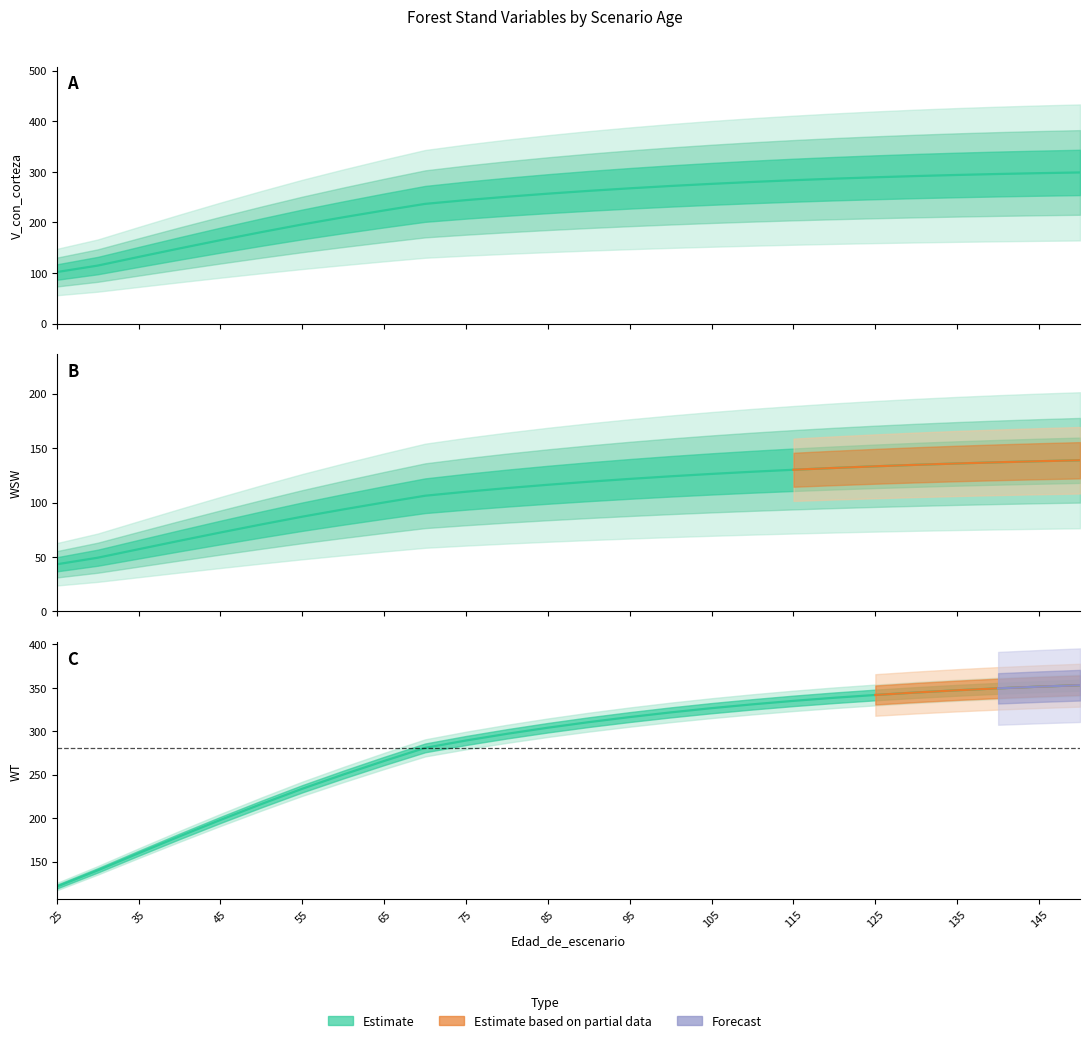

Which series has the widest spread of values?

WT